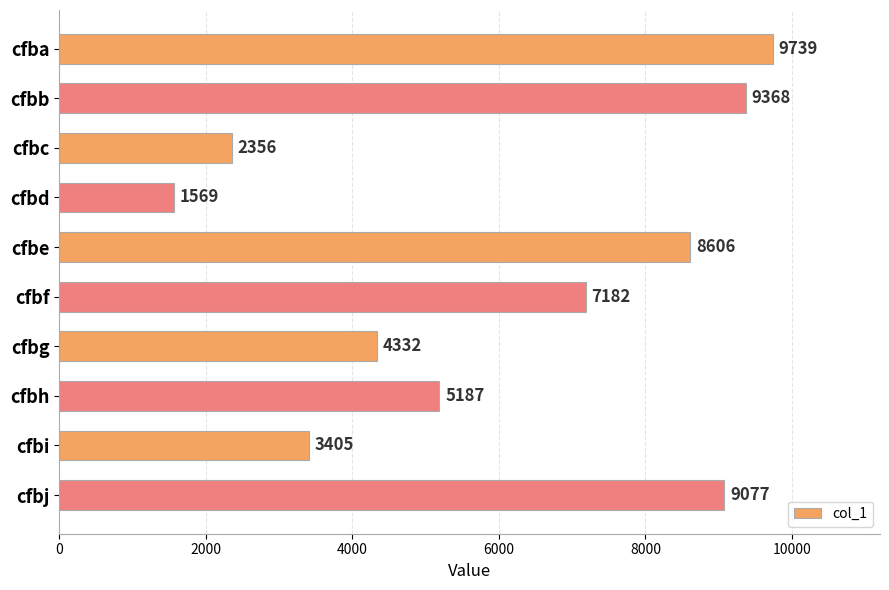

Are the bars grouped side by side (vs. stacked)?

No